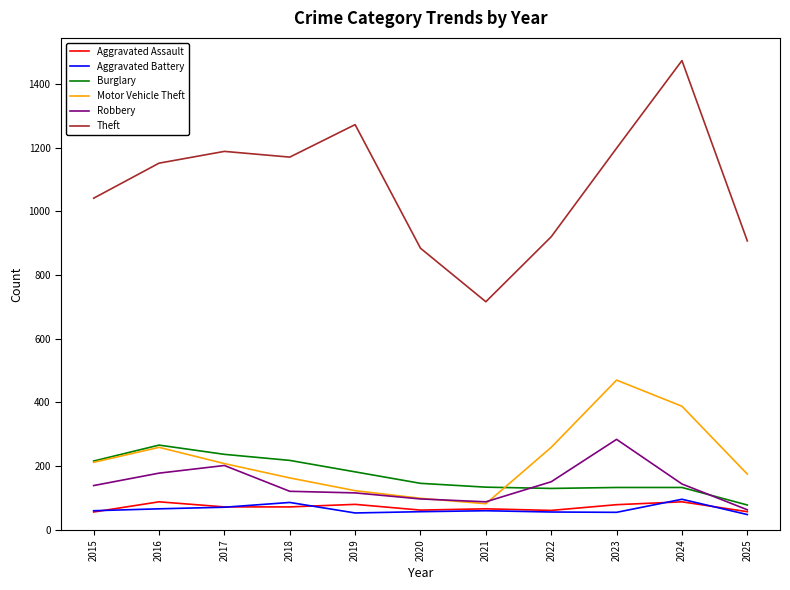

Is it true that Motor Vehicle Theft equals 99 at 2020?

True